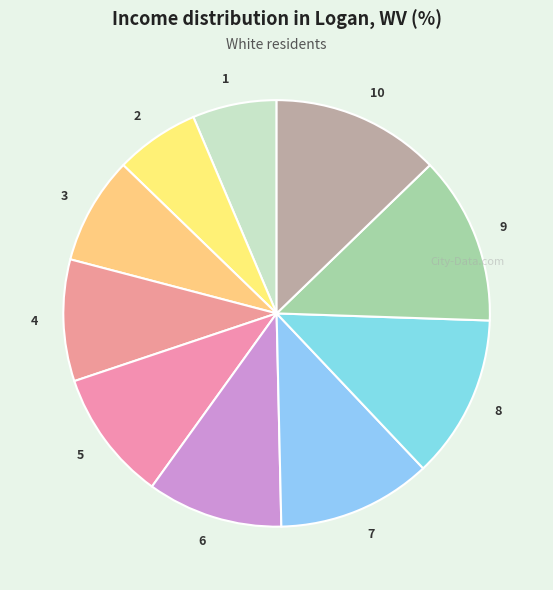

What is the ratio of the value at 6 to the value at 2?

1.6